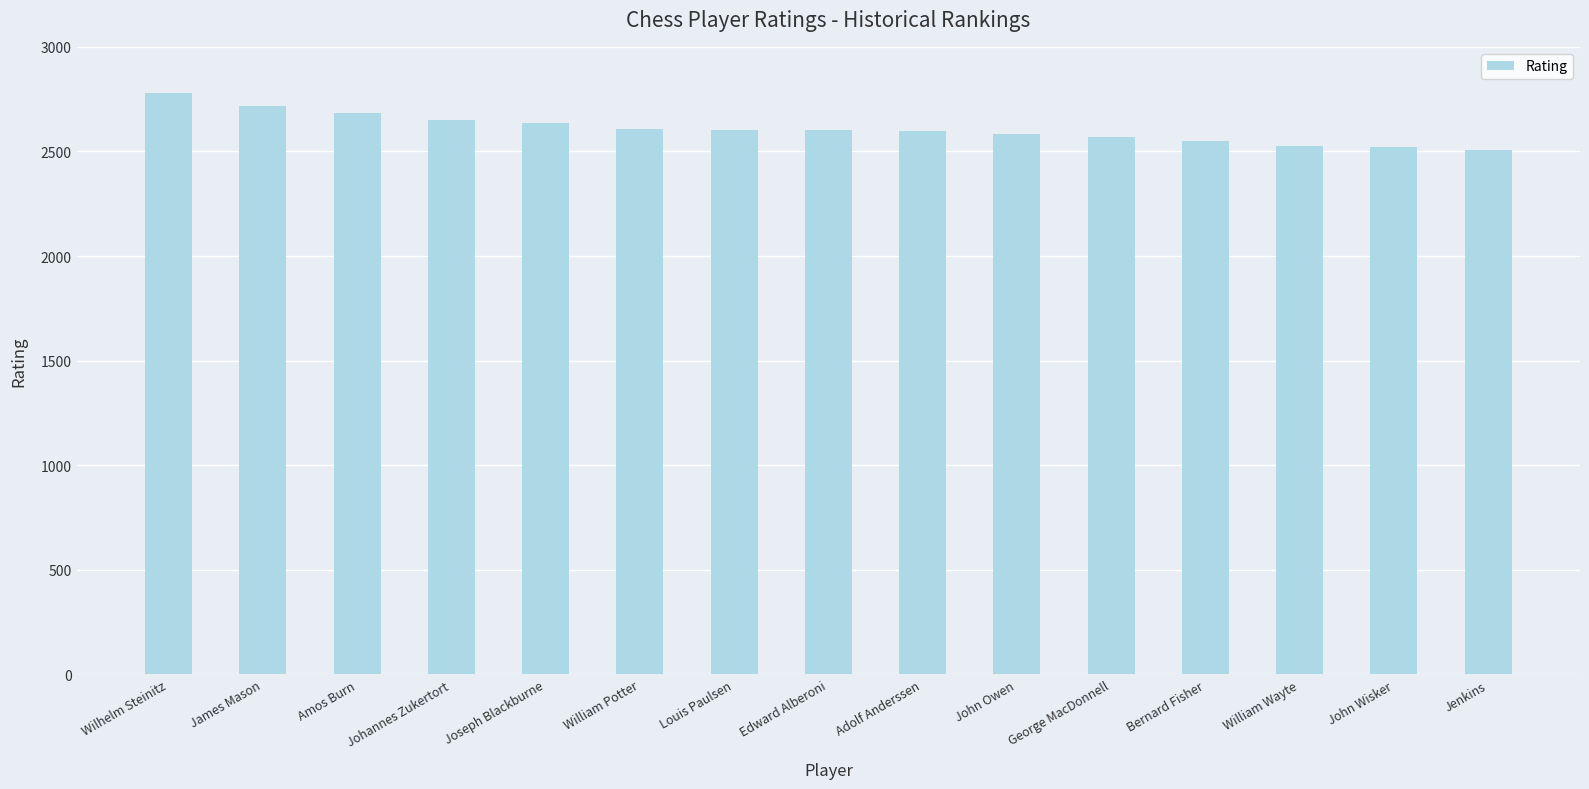

What position from the right is Edward Alberoni?

8